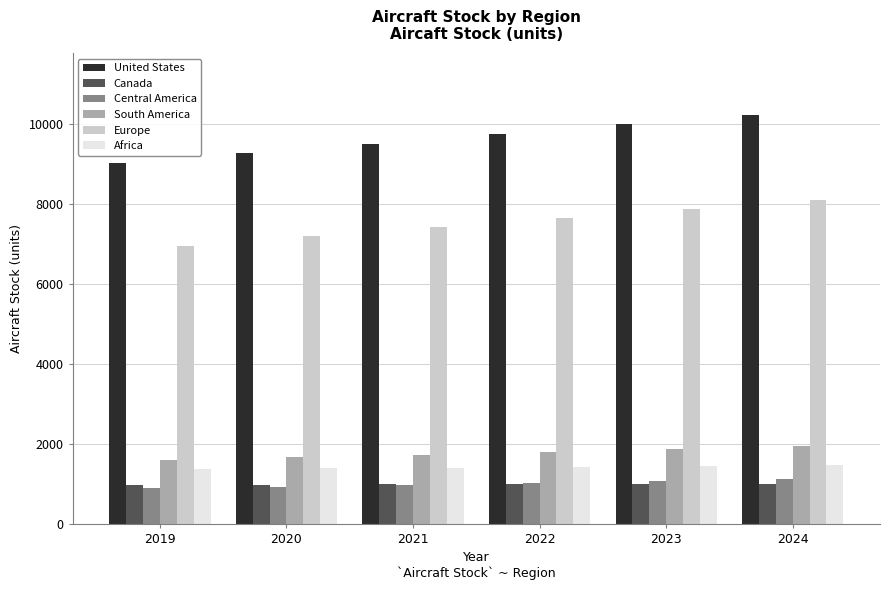

What is the difference between the United States values at 2022 and 2024?

484.7